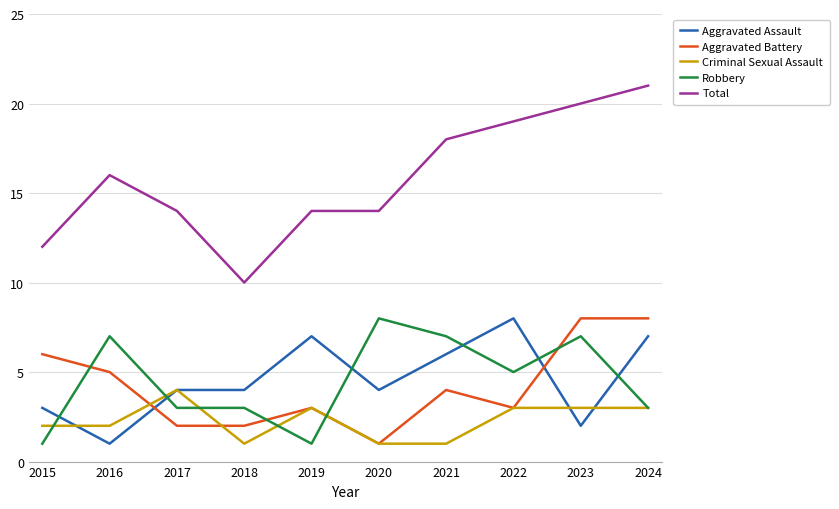

What is the difference between the highest and lowest values at 2019?

13